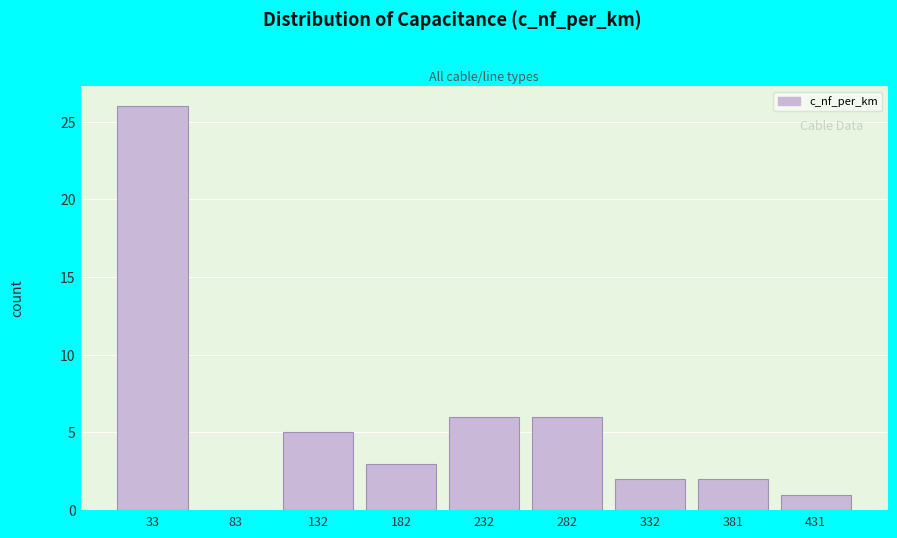

Over which range of the x-axis is the bar tallest?

10 to 60